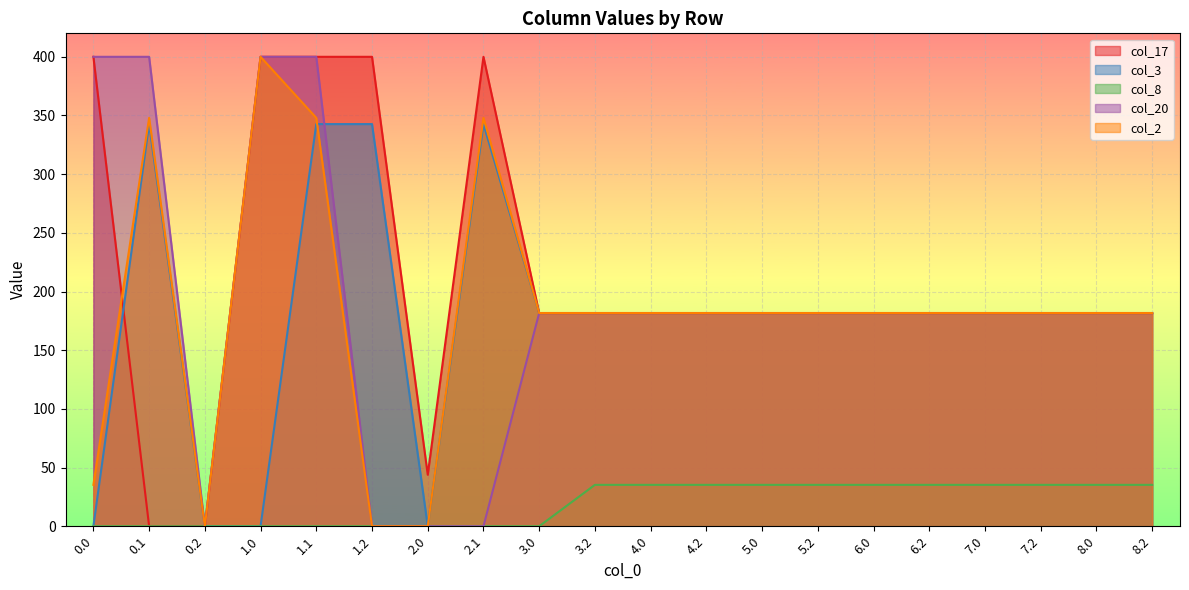

What is the sum of all col_17 values?

4224.0